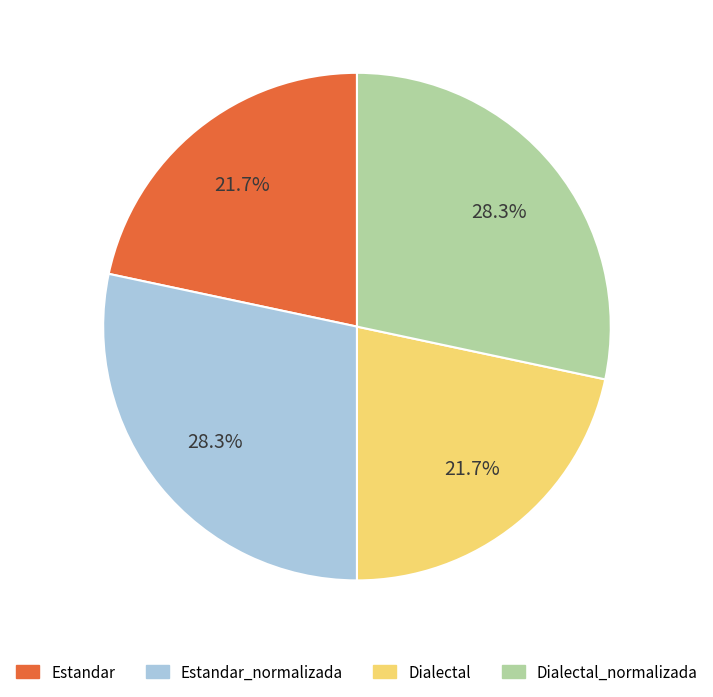

Is there a majority slice in this chart?

No